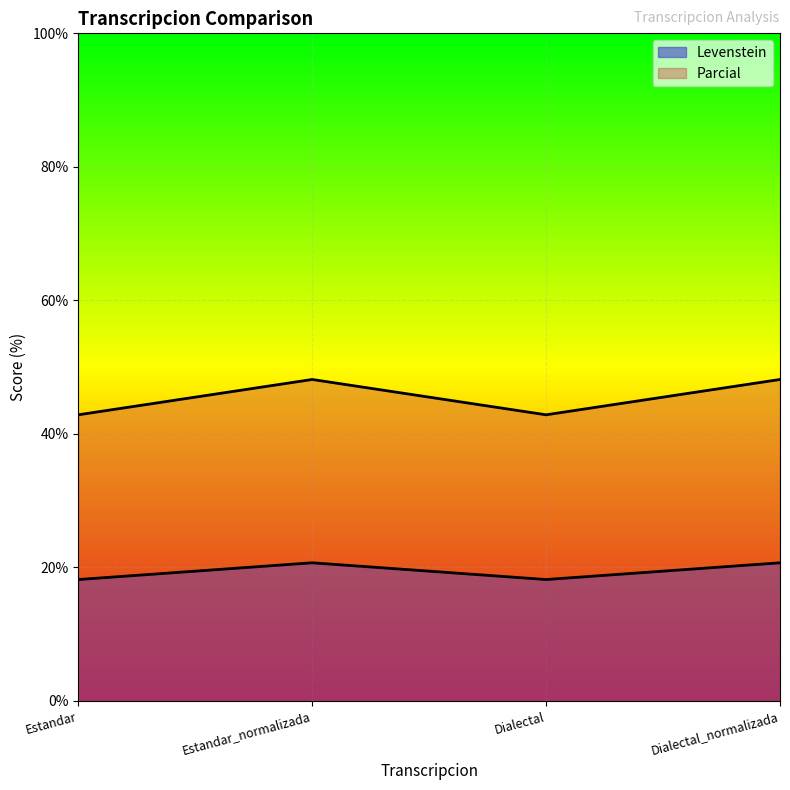

What is the minimum value shown in the chart?

18.2